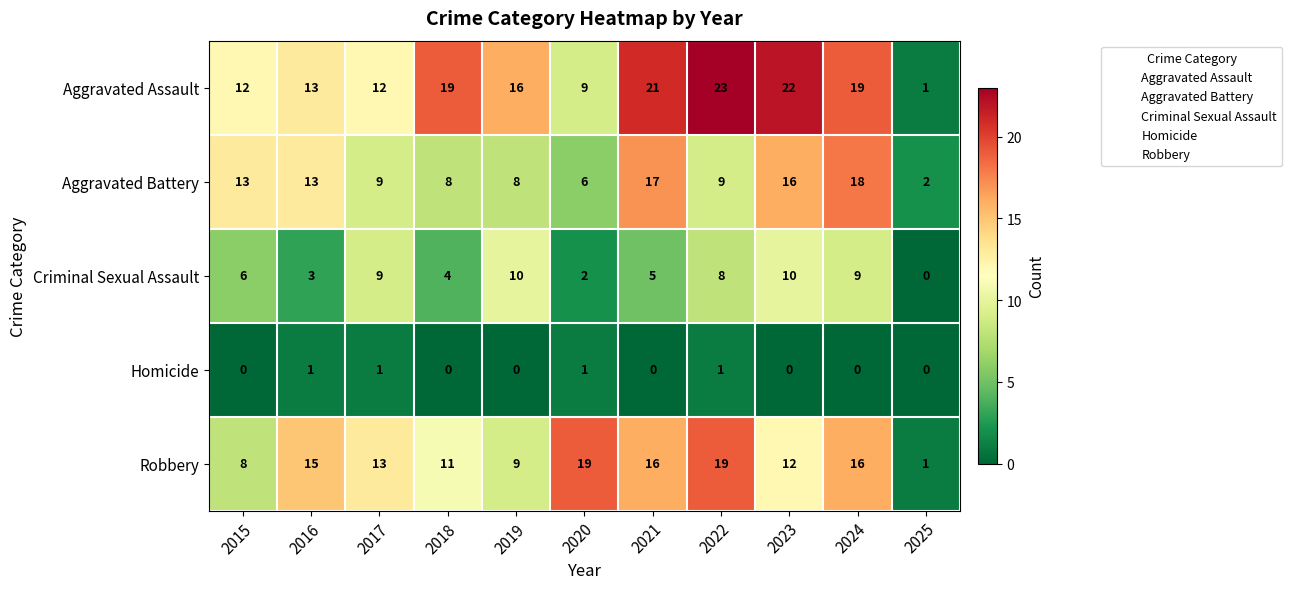

What value does the Criminal Sexual Assault series have at 2015?

6